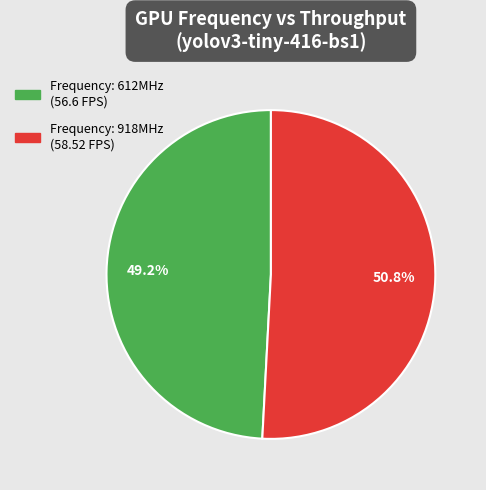

How many slices are in this pie chart?

2